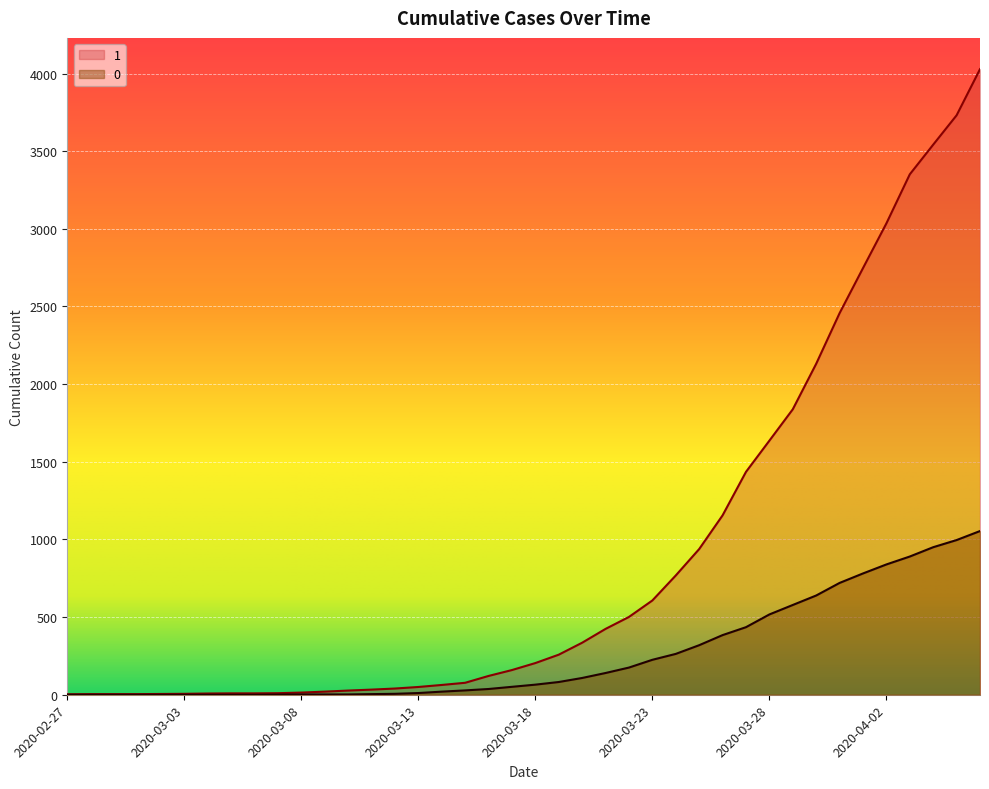

Reading right to left, transcribe all the data shown in this chart.

1: 4028	3731	3542	3351	3035	2747	2457	2131	1838	1636	1435	1155	938	768	607	501	424	335	258	204	159	121	77	63	50	40	33	27	20	14	10	9	9	8	6	5	4	4	4	3
0: 1054	996	950	890	839	781	720	639	578	517	435	384	319	263	225	175	140	108	82	65	51	37	28	20	11	6	4	2	2	2	1	0	0	0	0	0	0	0	0	0